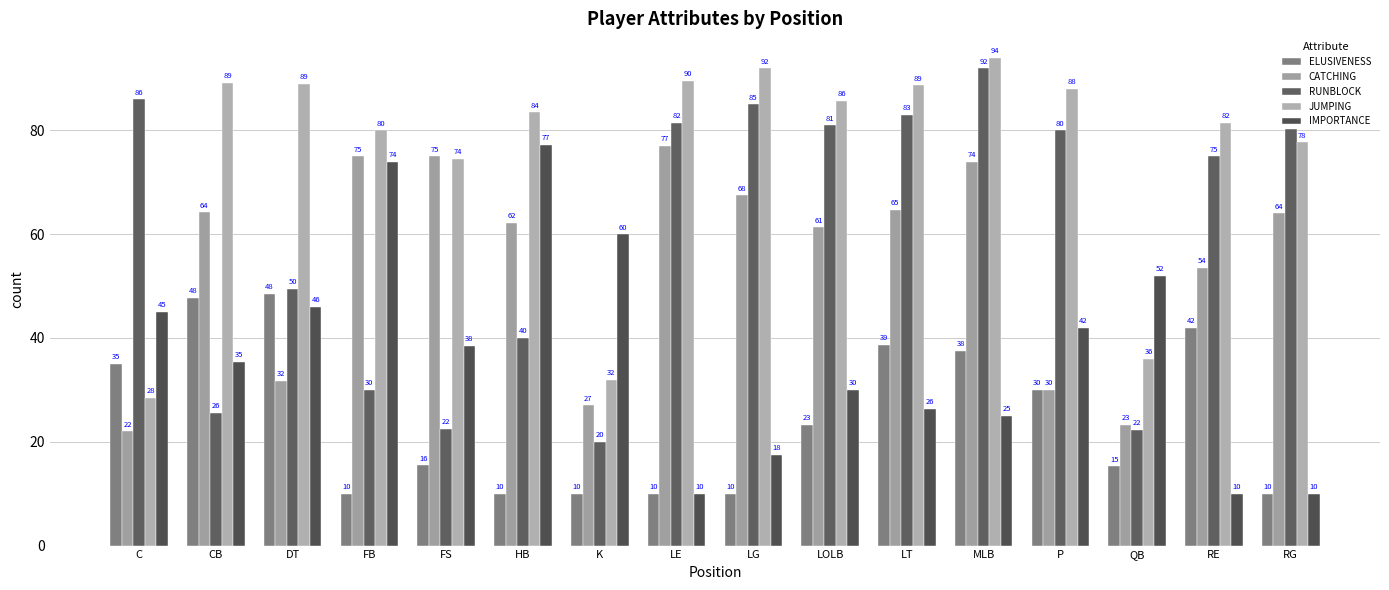

Which series has the largest range (max minus min)?

RUNBLOCK